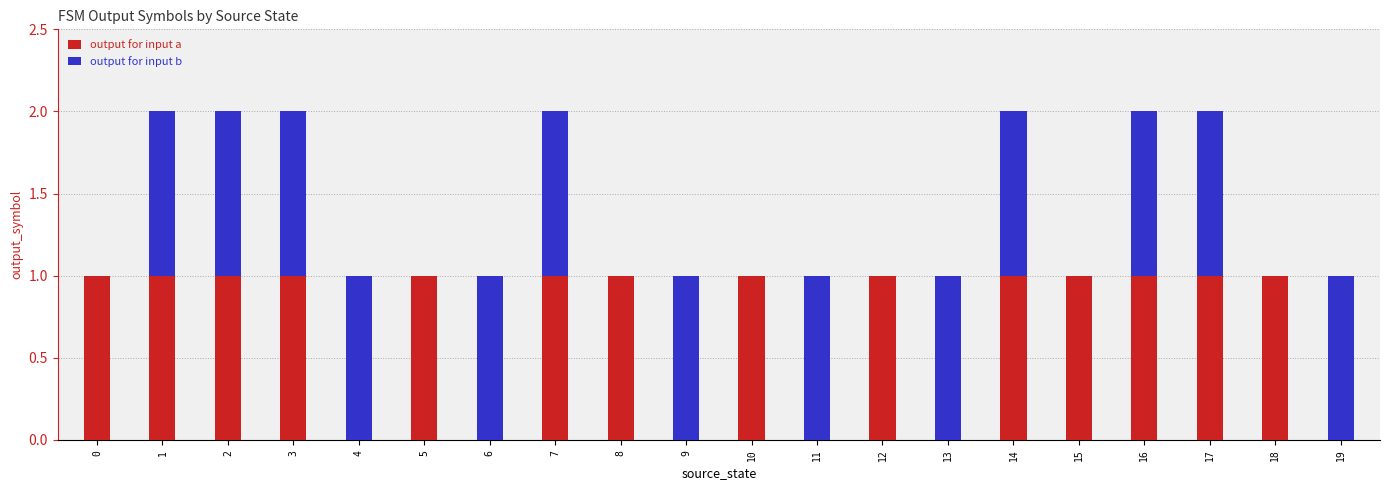

What is the sum of all output for input a values?

14